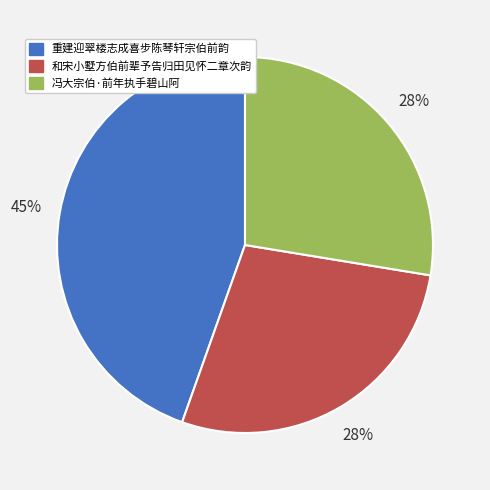

Count the number of slices in the pie.

3